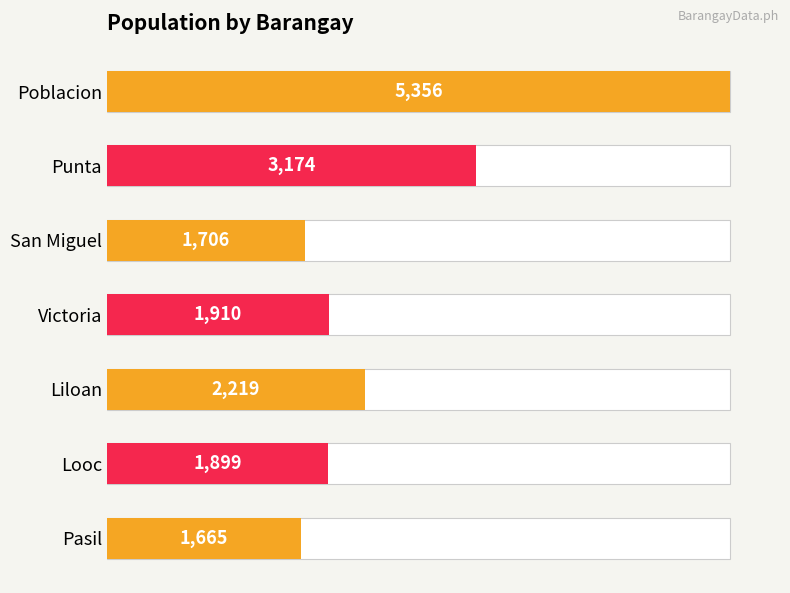

What is the minimum value shown in the chart?

1665